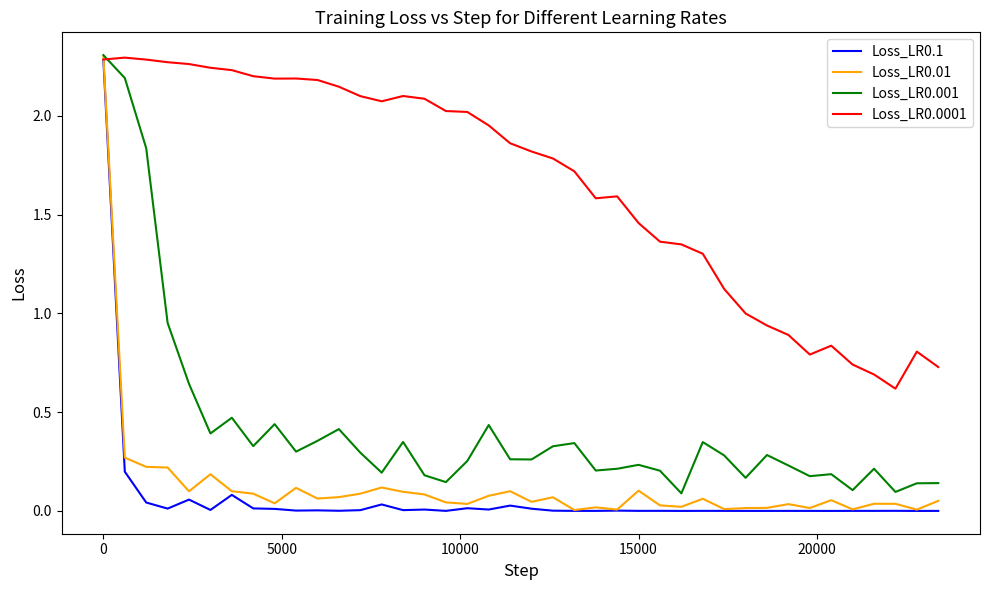

True or false: Loss_LR0.1 has more than 2 points higher than both neighbors.

True